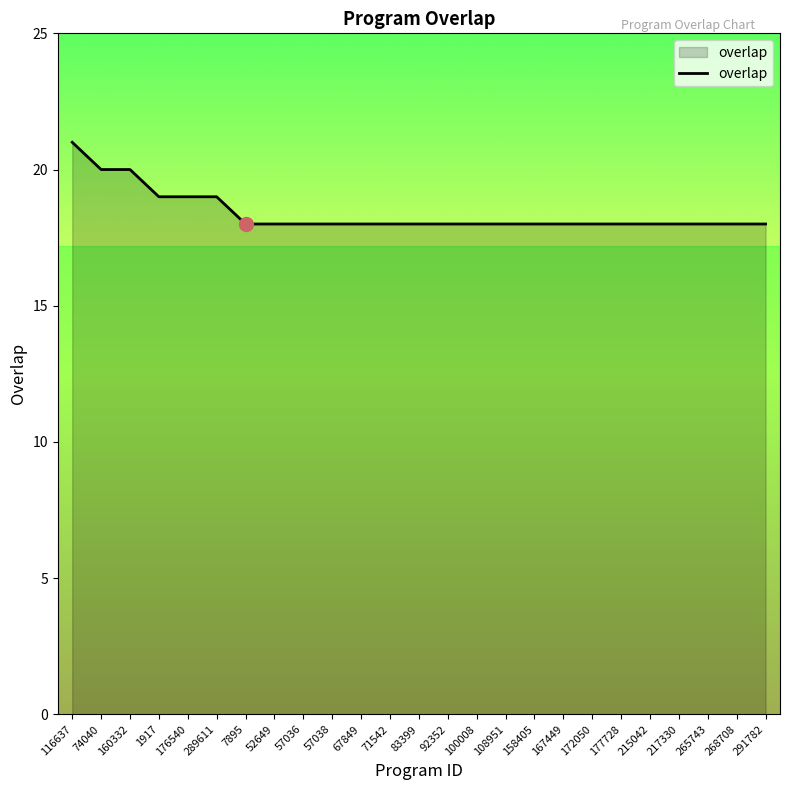

What is the ratio of the value at 83399 to the value at 108951?

1.0